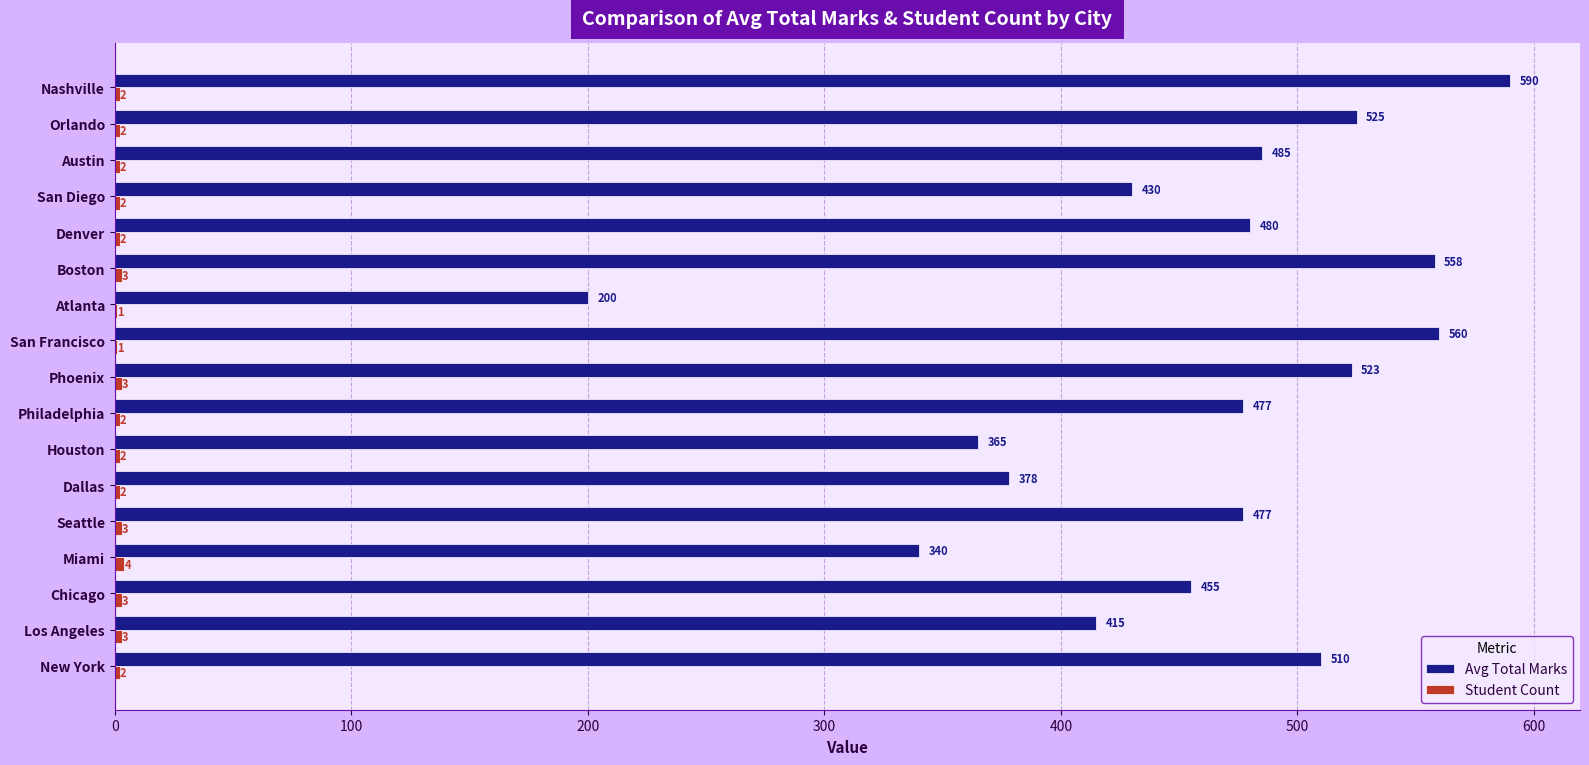

At which label does Avg Total Marks reach its peak?

Nashville